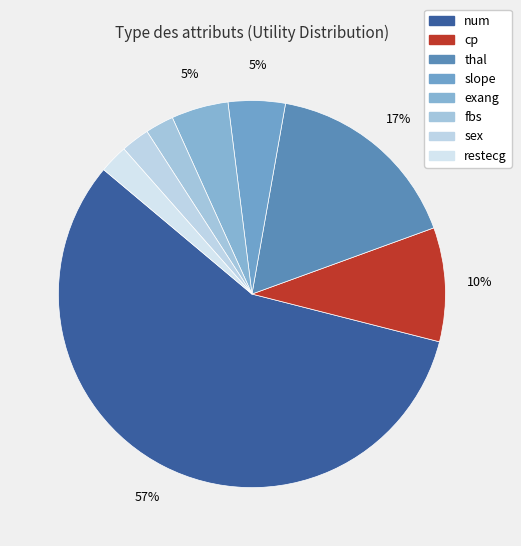

What is the majority slice?

num